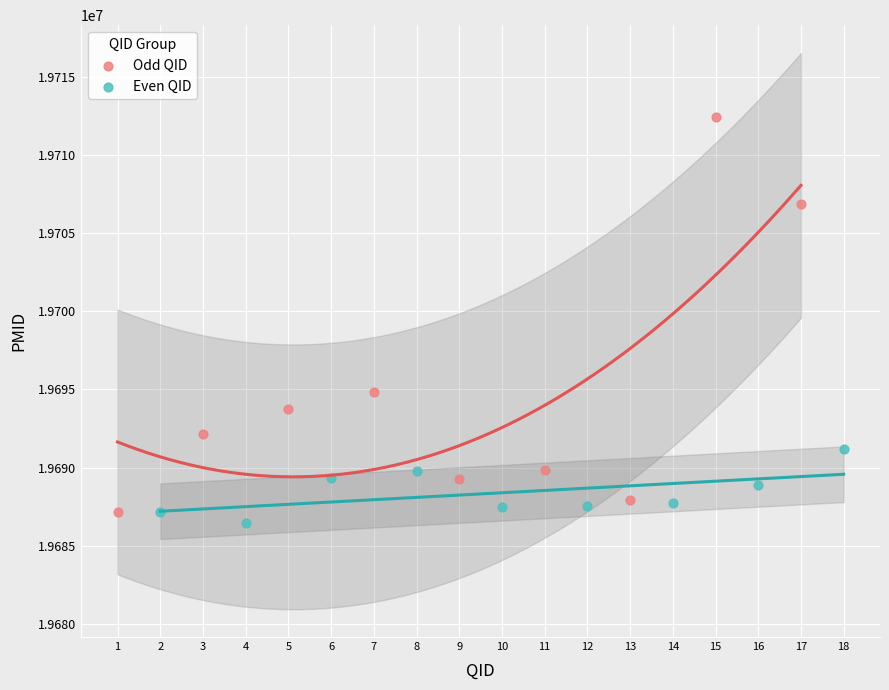

Which series has the largest Y range (max minus min)?

Odd QID